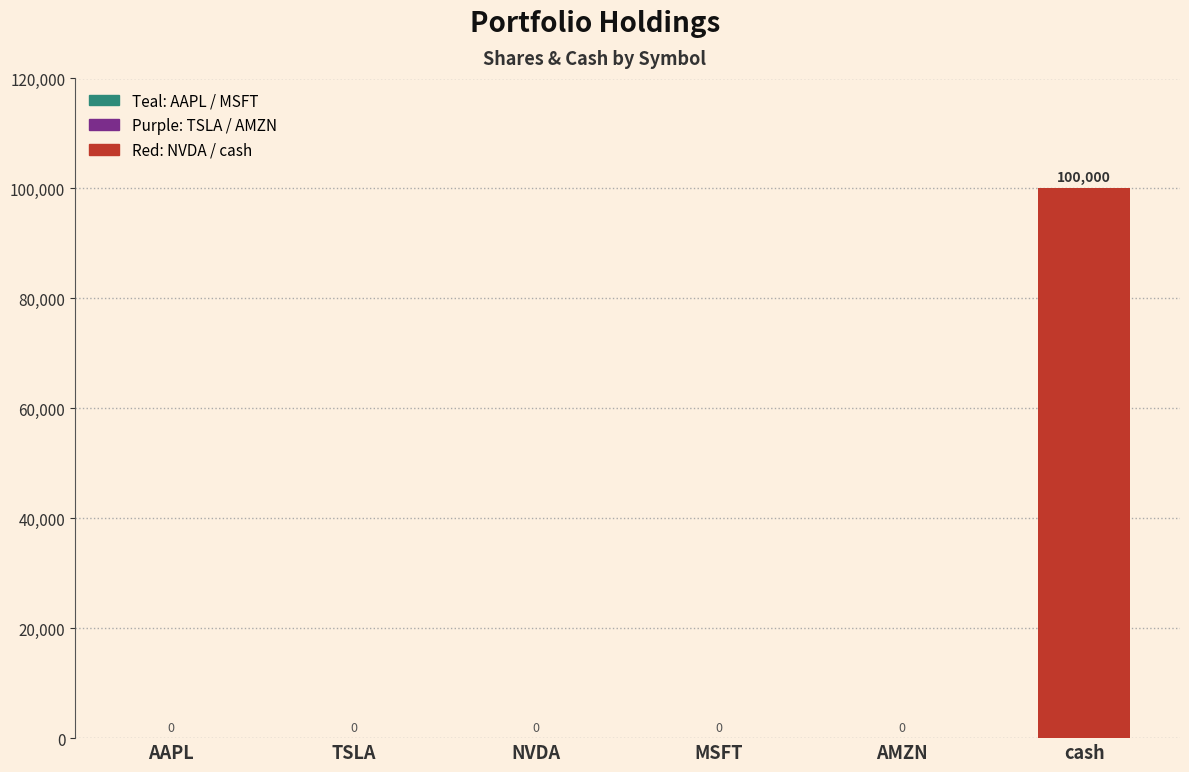

Reading left to right, extract all data points from this chart.

0	0	0	0	0	100000